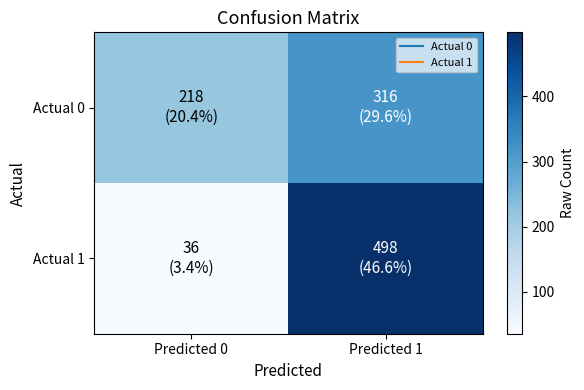

At which category is the sum across all series the highest?

Predicted 1